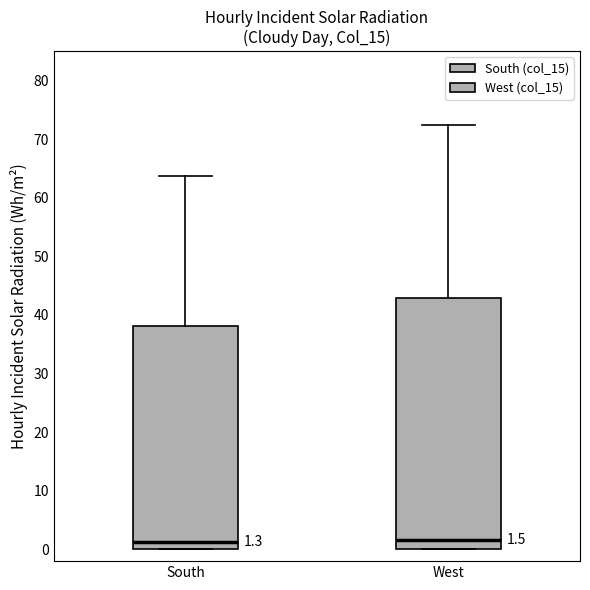

Comparing the boxes themselves (not the whiskers), which one is the tallest?

West